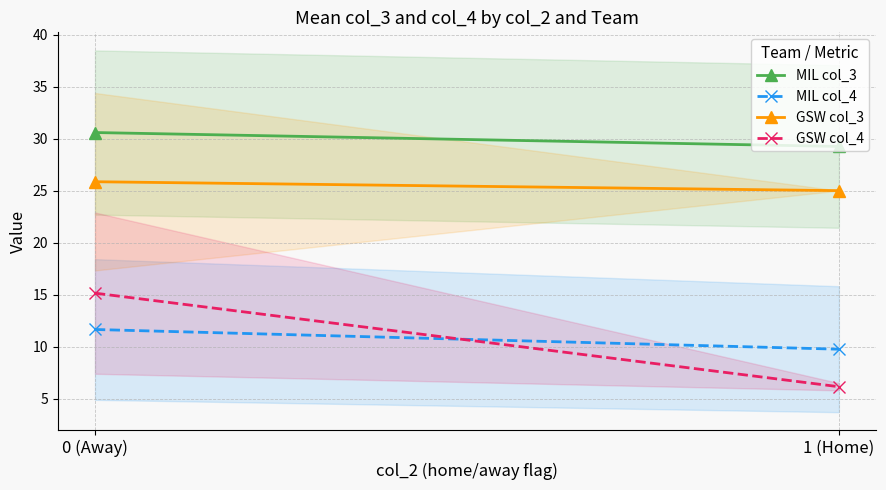

The GSW col_4 series shows 23.2 at 0 (Away). True or false?

False